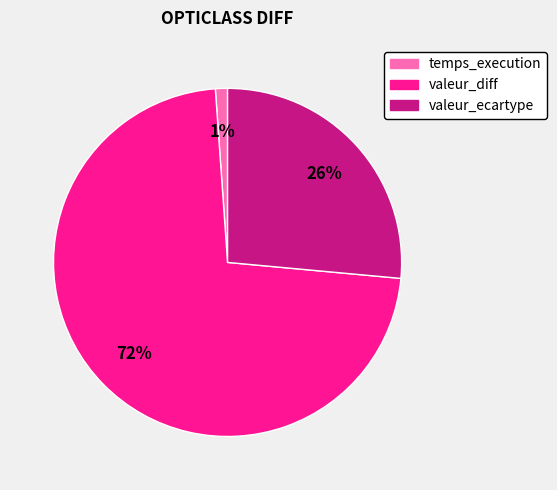

How many slices are in this pie chart?

3